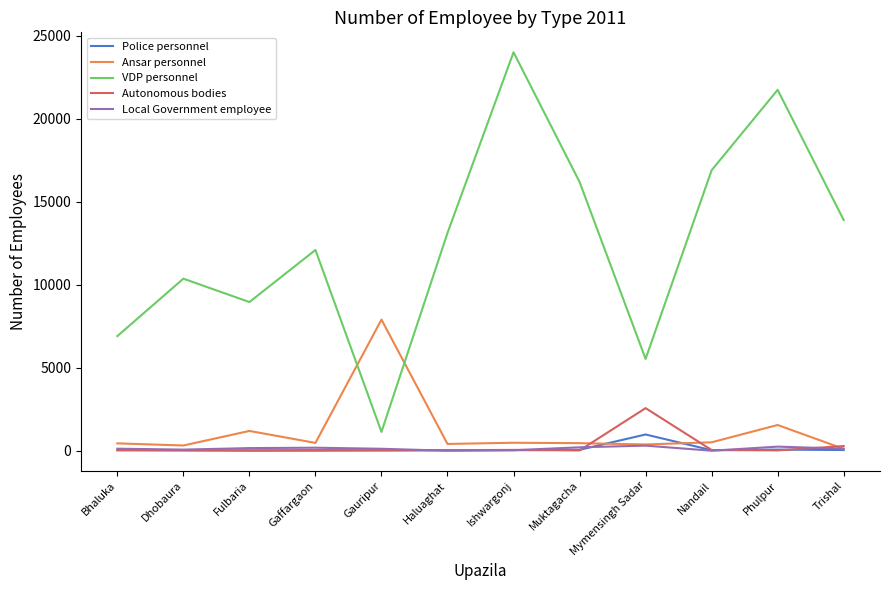

Rank the series by their maximum value, from lowest to highest.

Local Government employee, Police personnel, Autonomous bodies, Ansar personnel, VDP personnel